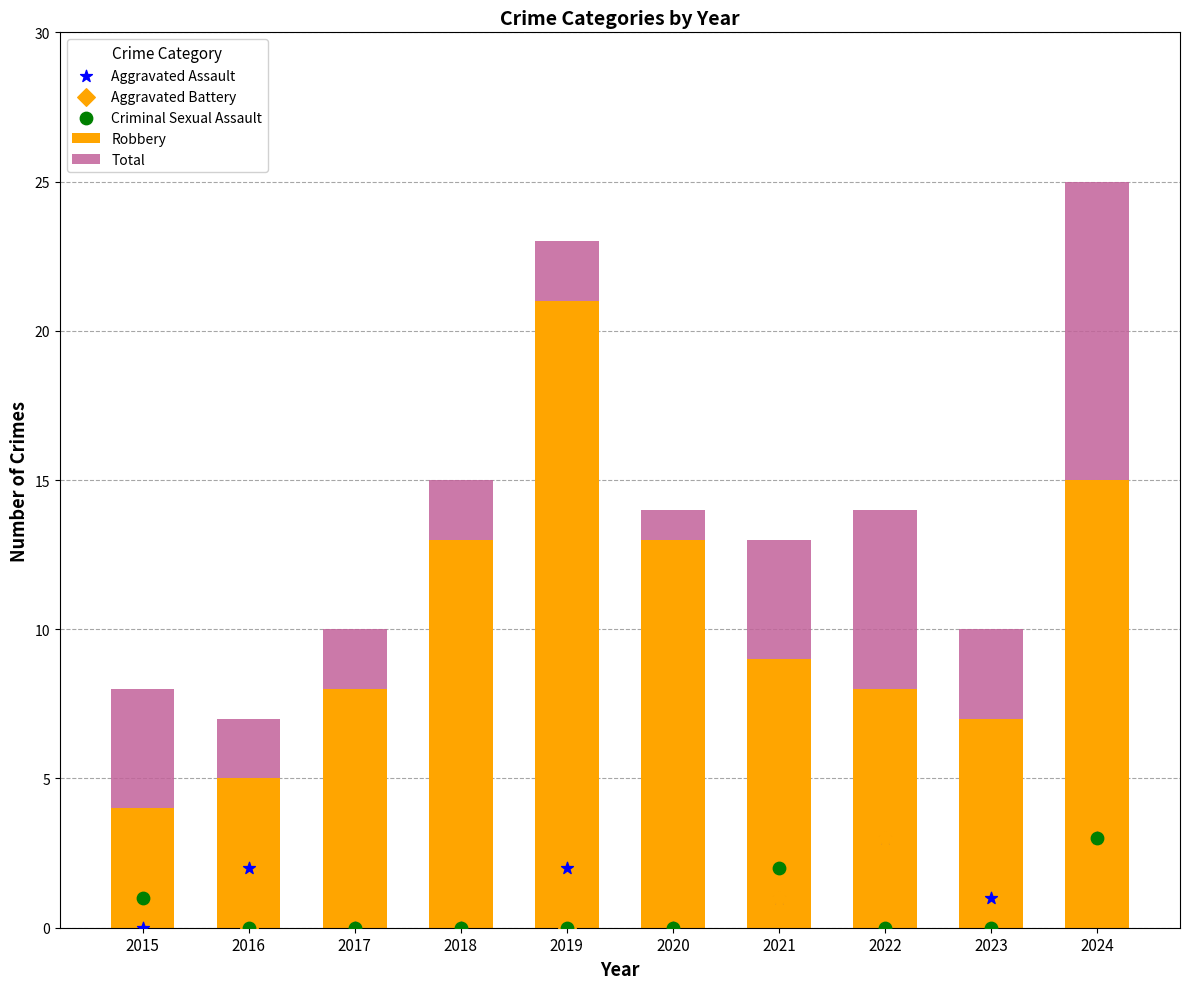

Which series reaches the minimum Y coordinate?

Aggravated Assault